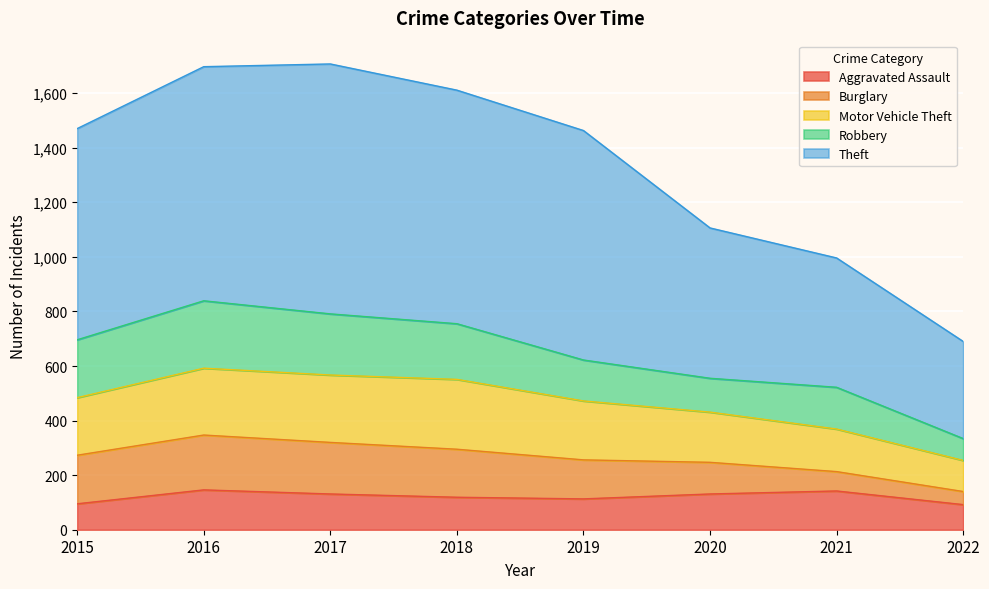

At which label does Aggravated Assault first exceed 131?

2016